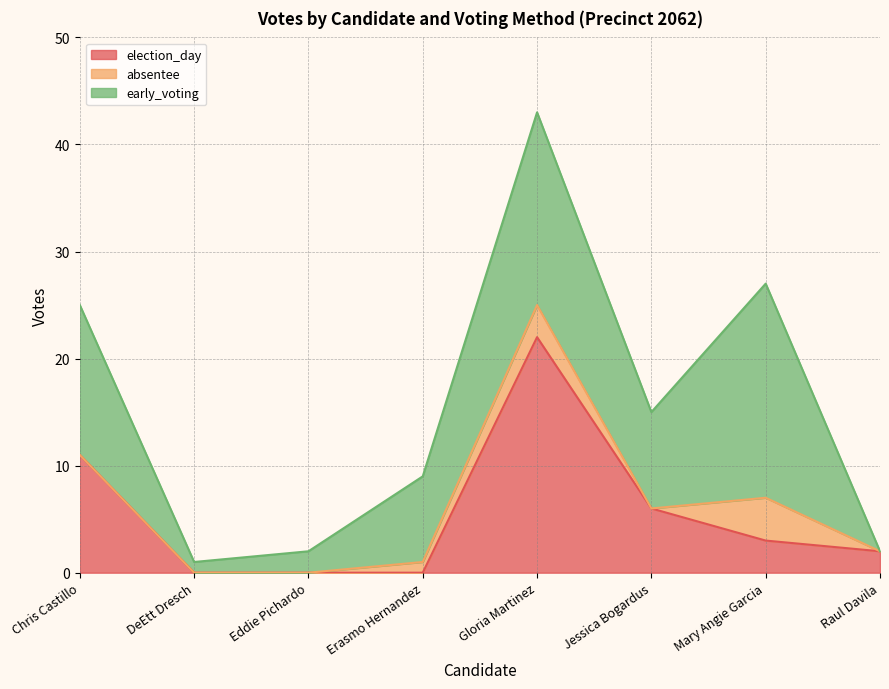

After their last crossing, which series has the higher values: absentee or election_day?

election_day